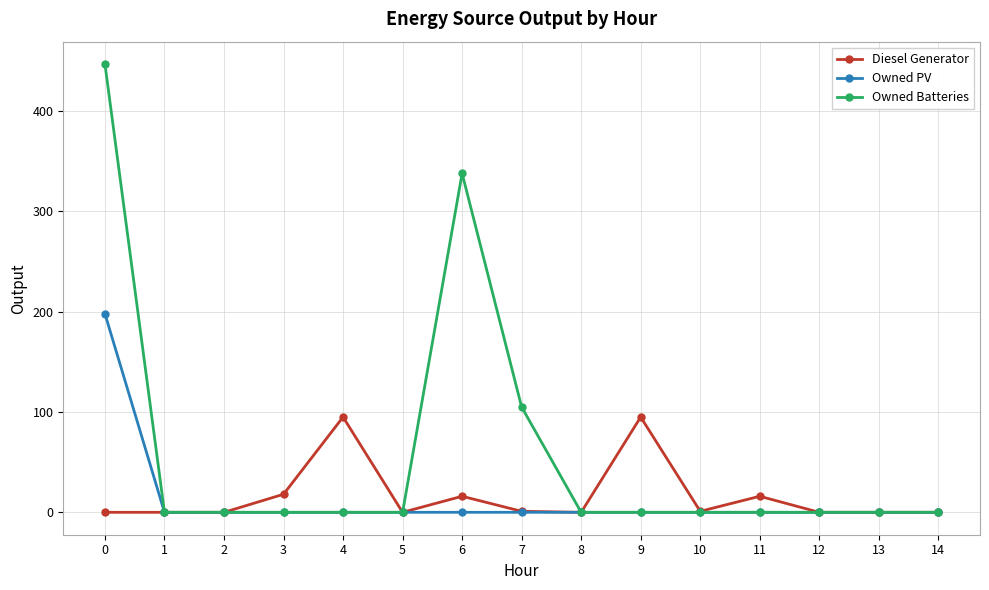

Which series has the largest range (max minus min)?

Owned Batteries